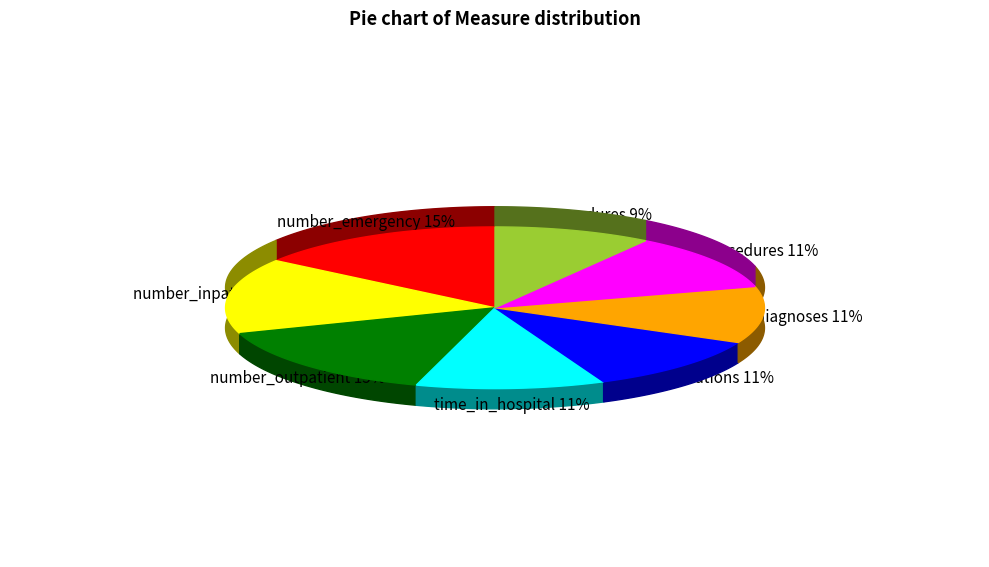

What percentage is the number_emergency slice, to the nearest percent?

15%